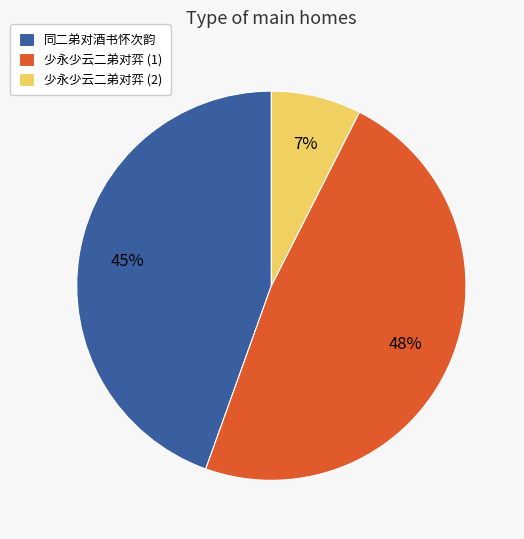

What percentage is the 同二弟对酒书怀次韵 slice, to the nearest percent?

45%